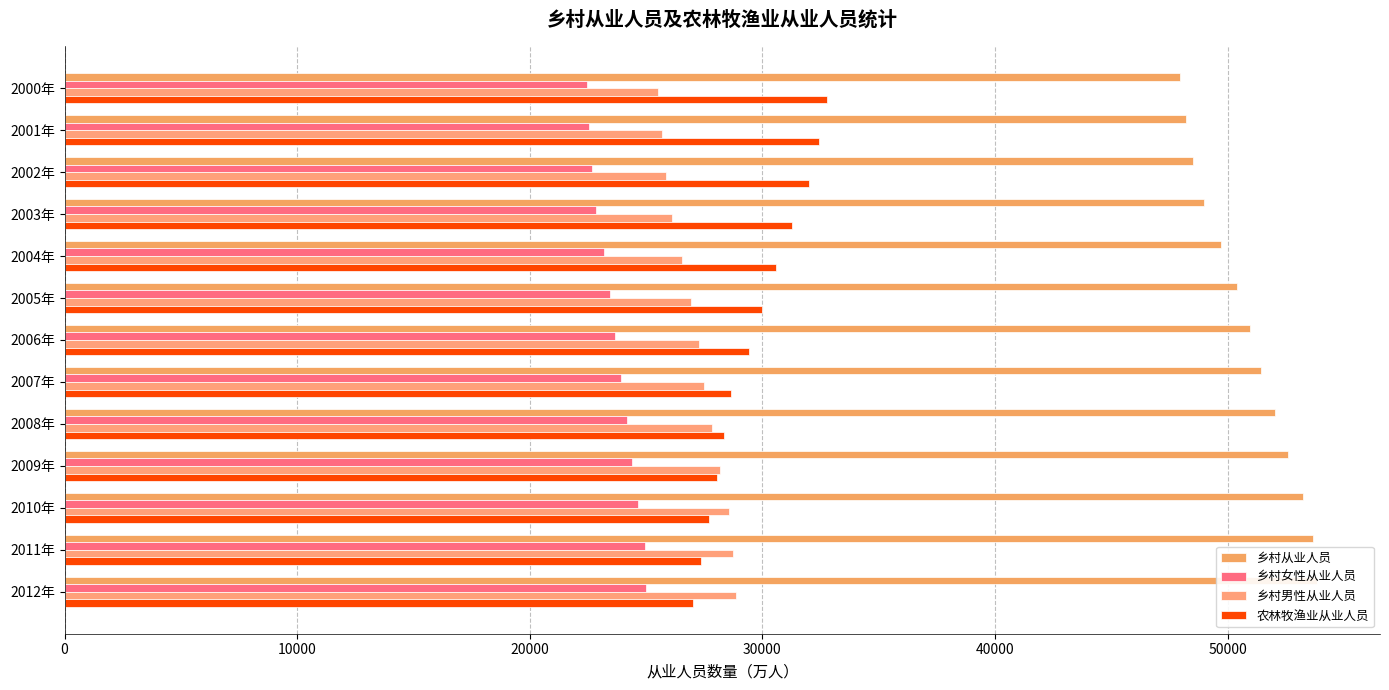

What is the sum of all 乡村从业人员 values?

661596.2